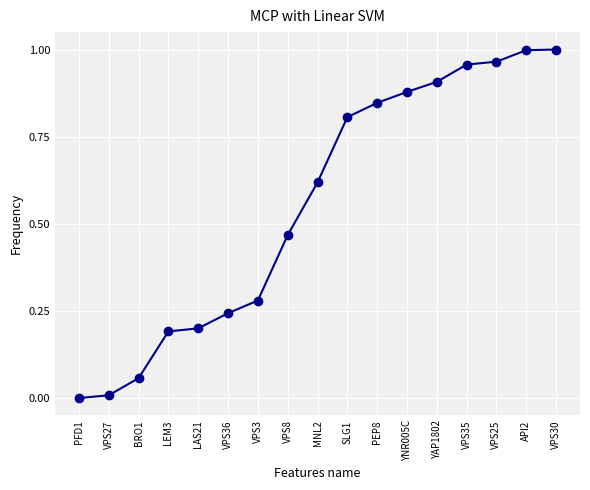

How many values are above zero?

16